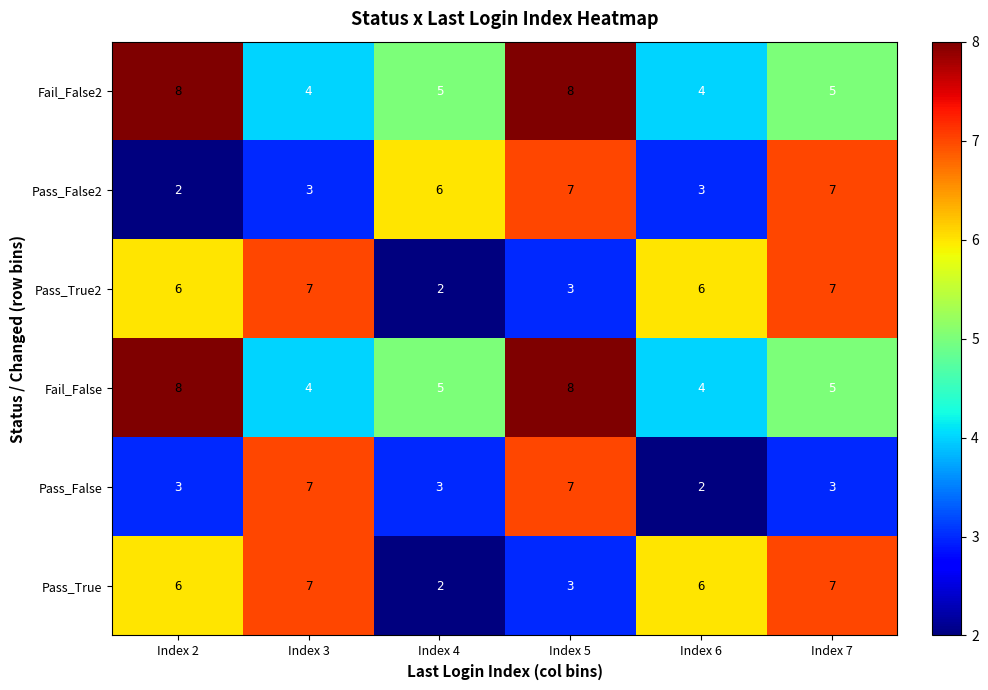

Which series changed the most between Index 5 and Index 6?

Pass_False